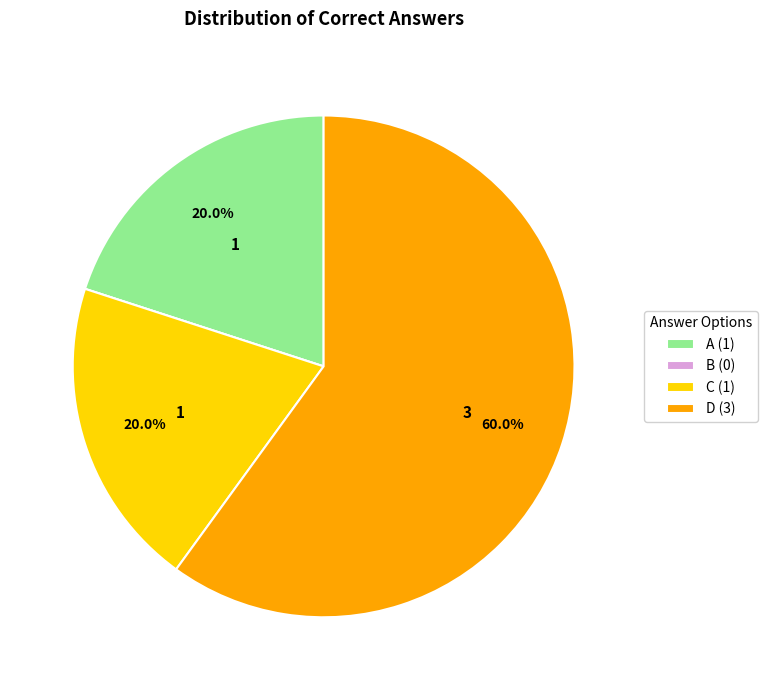

Combined, what portion of the pie is D and A?

80.0%